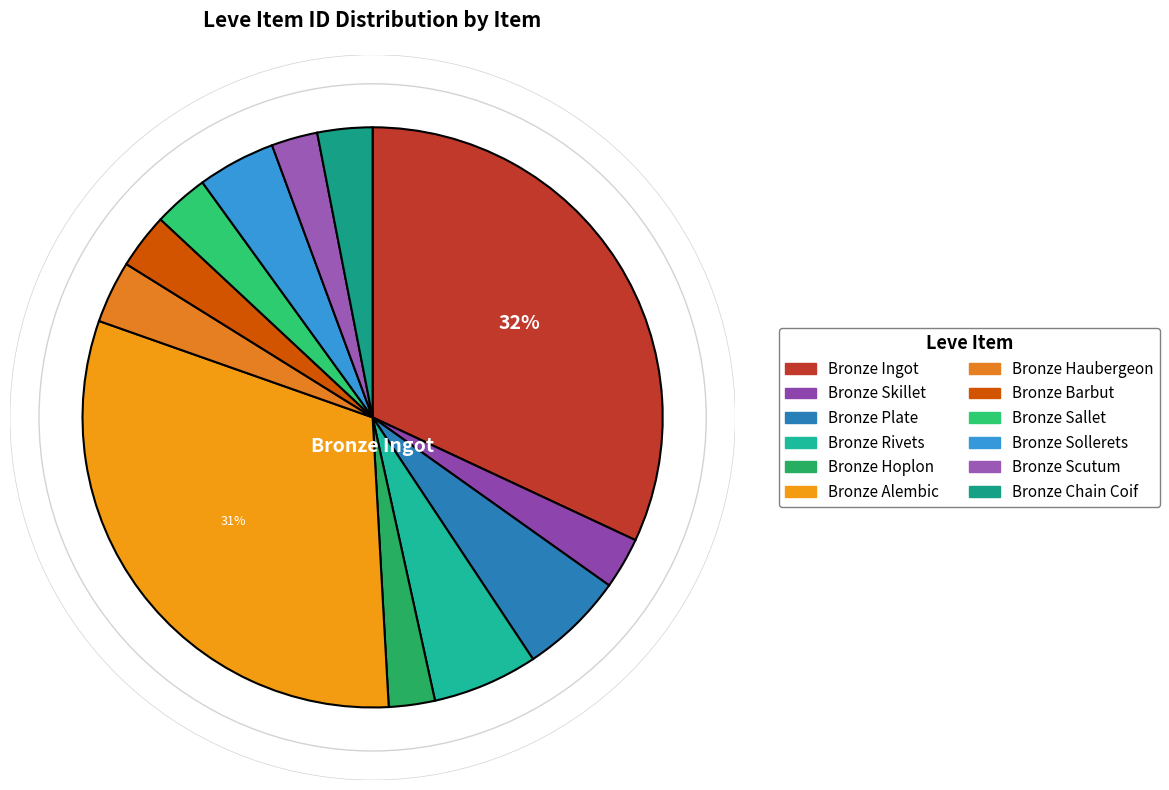

How many slices are in this pie chart?

12